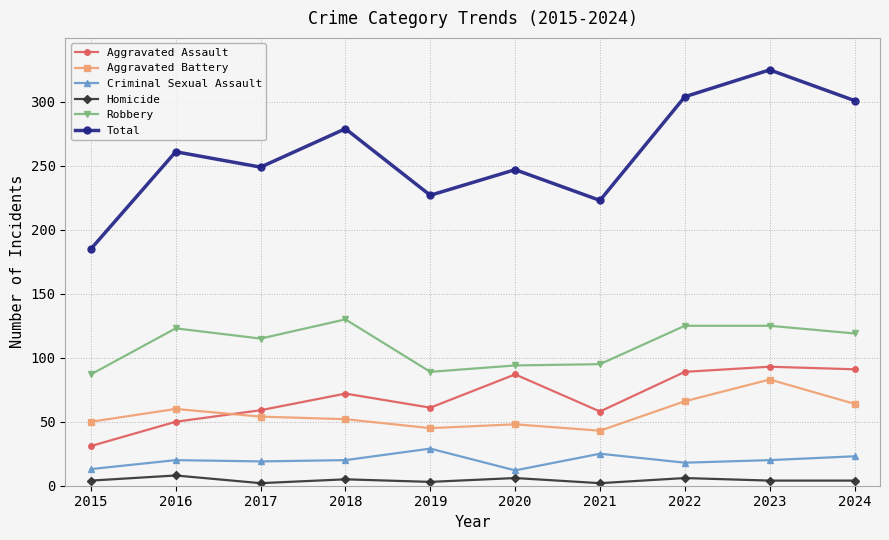

Is this an area chart (filled region under the line)?

No